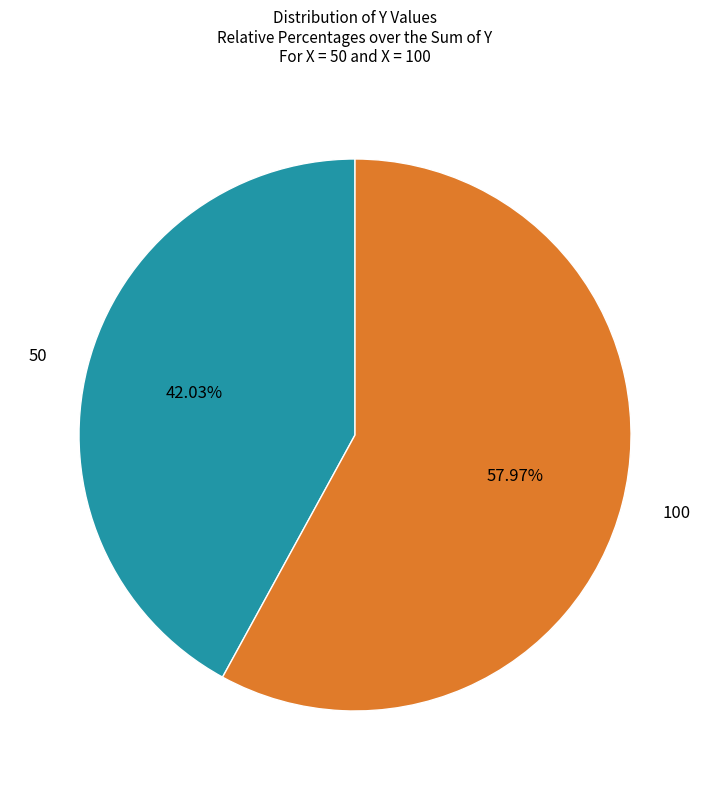

Is there any slice that represents more than half of the pie?

Yes